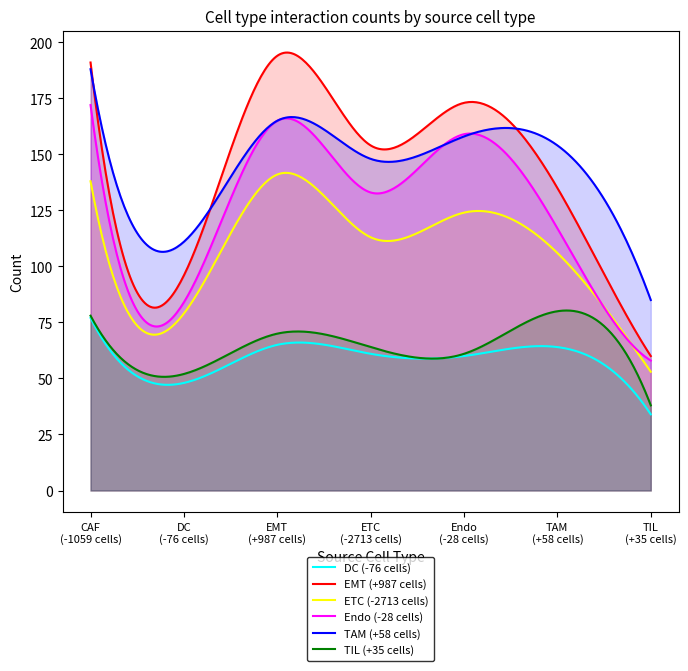

What is the sum of the TAM
(+58 cells) values at DC
(-76 cells) and TIL
(+35 cells)?

196